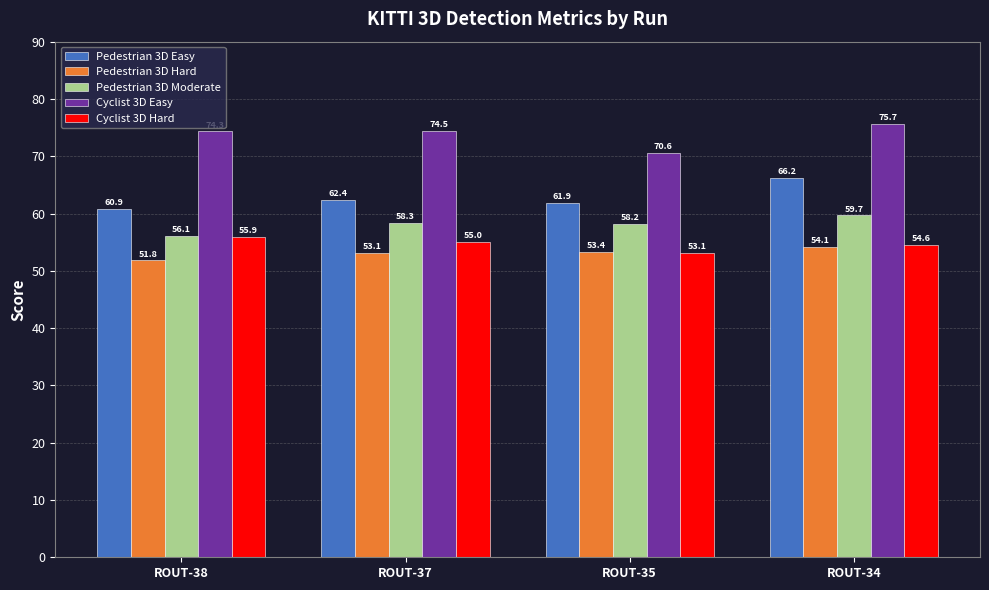

How many groups of bars are there?

4